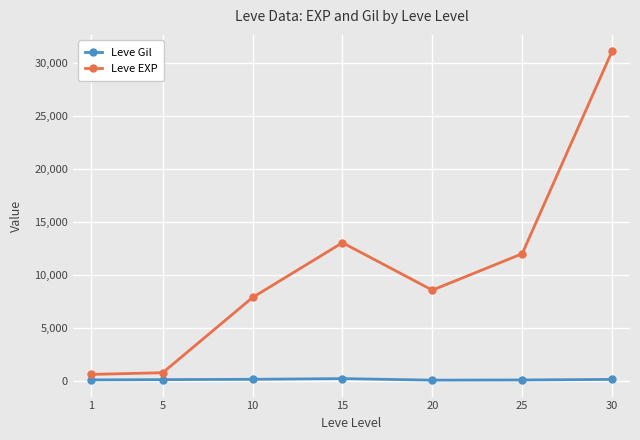

Is this an area chart (filled region under the line)?

No